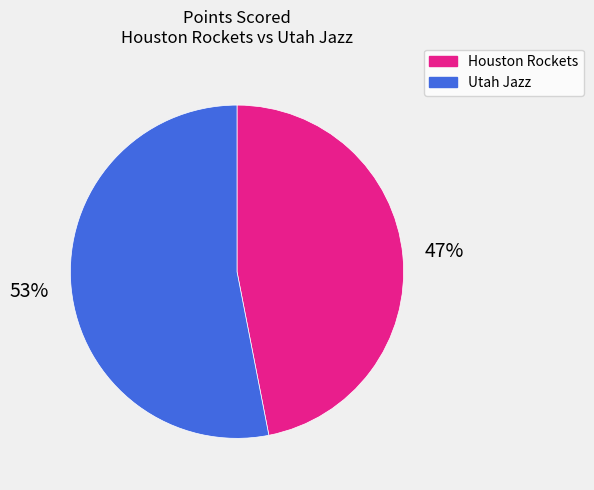

What percentage is the Utah Jazz slice, to the nearest percent?

53%